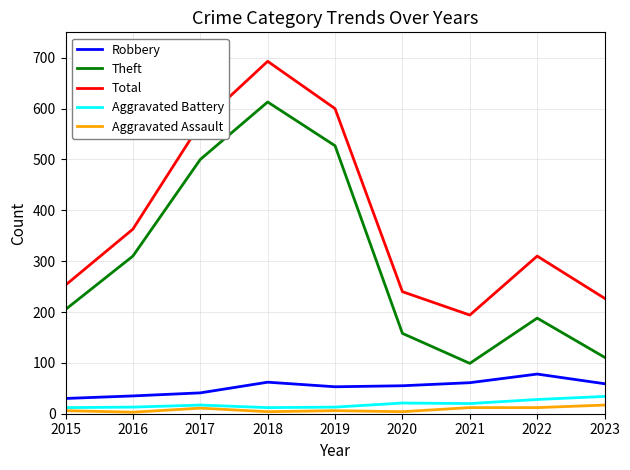

Count the number of data series in this chart.

5